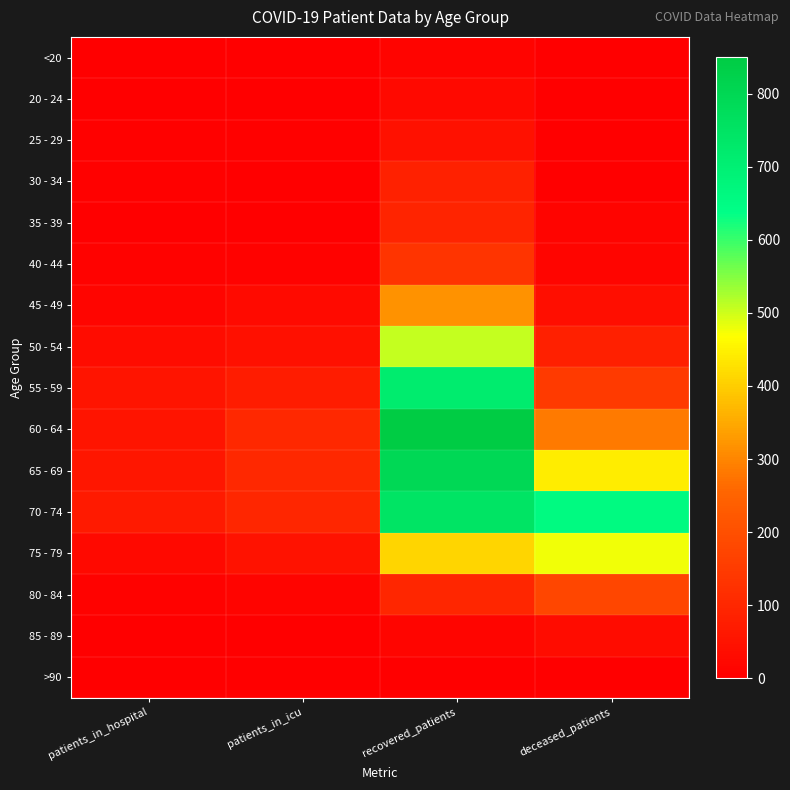

List the series in order of their peak value, highest first.

60 - 64, 65 - 69, 70 - 74, 55 - 59, 50 - 54, 75 - 79, 45 - 49, 80 - 84, 40 - 44, 35 - 39, 30 - 34, 25 - 29, 85 - 89, 20 - 24, <20, >90